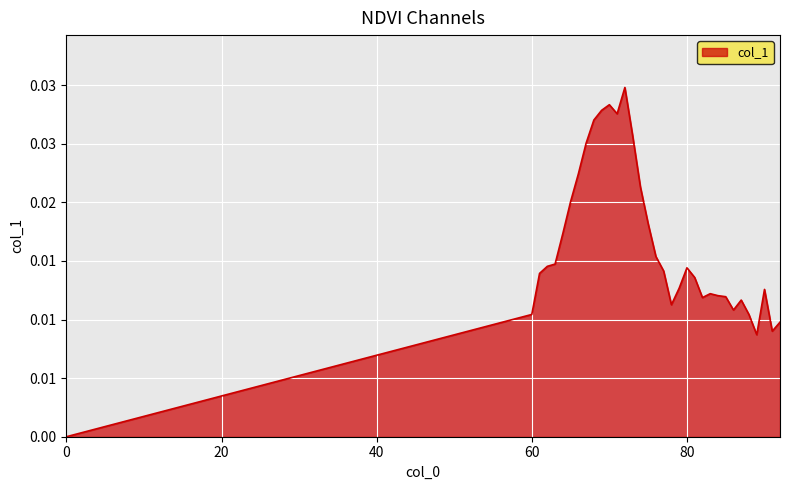

Is this an area chart (filled region under the line)?

Yes